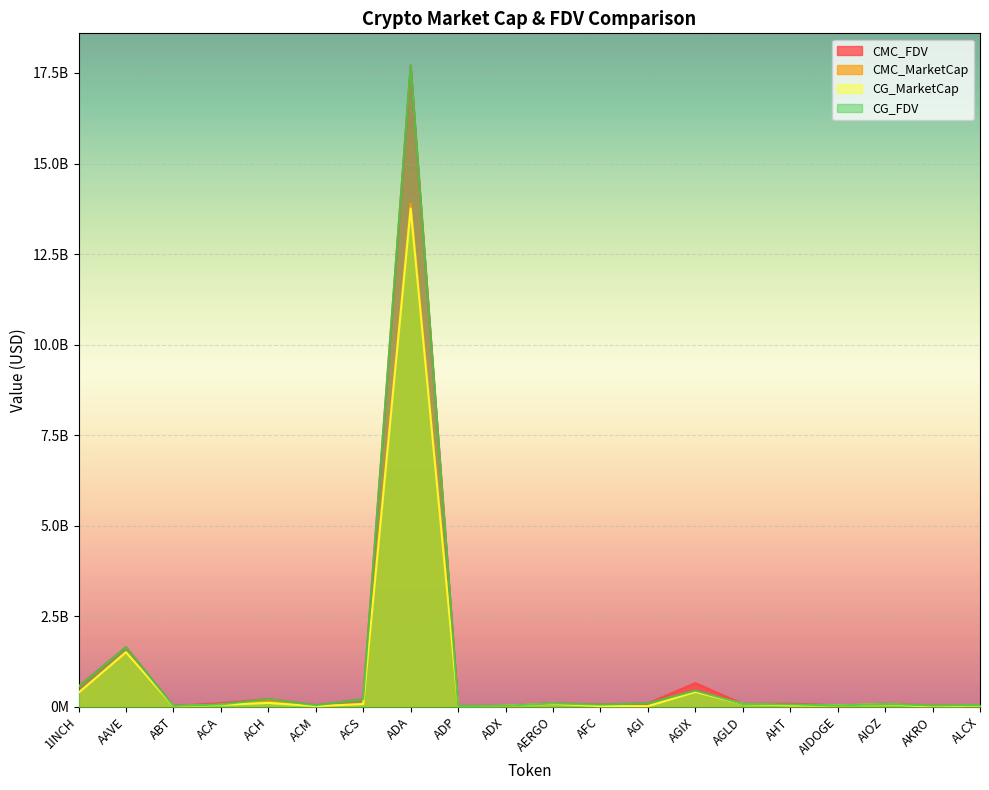

How many series are shown in this chart?

4